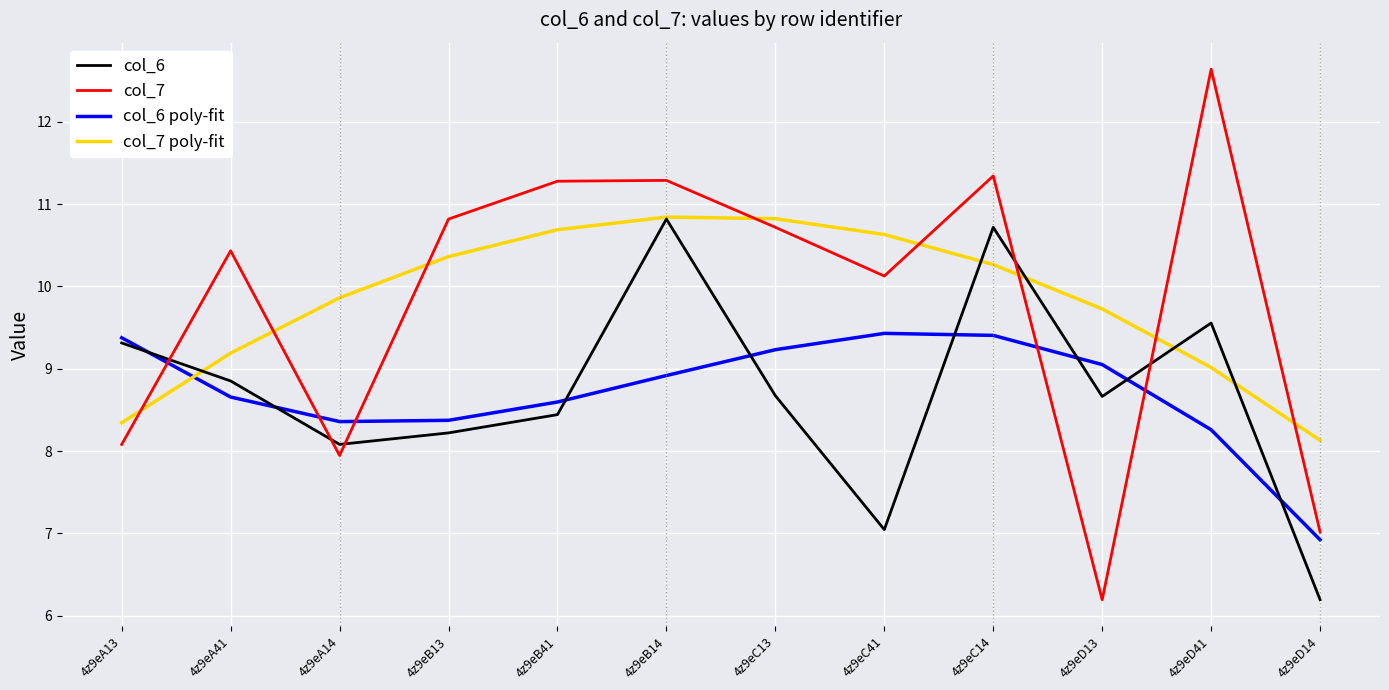

What is the spread (max minus min) of values at 4z9eB13?

2.6